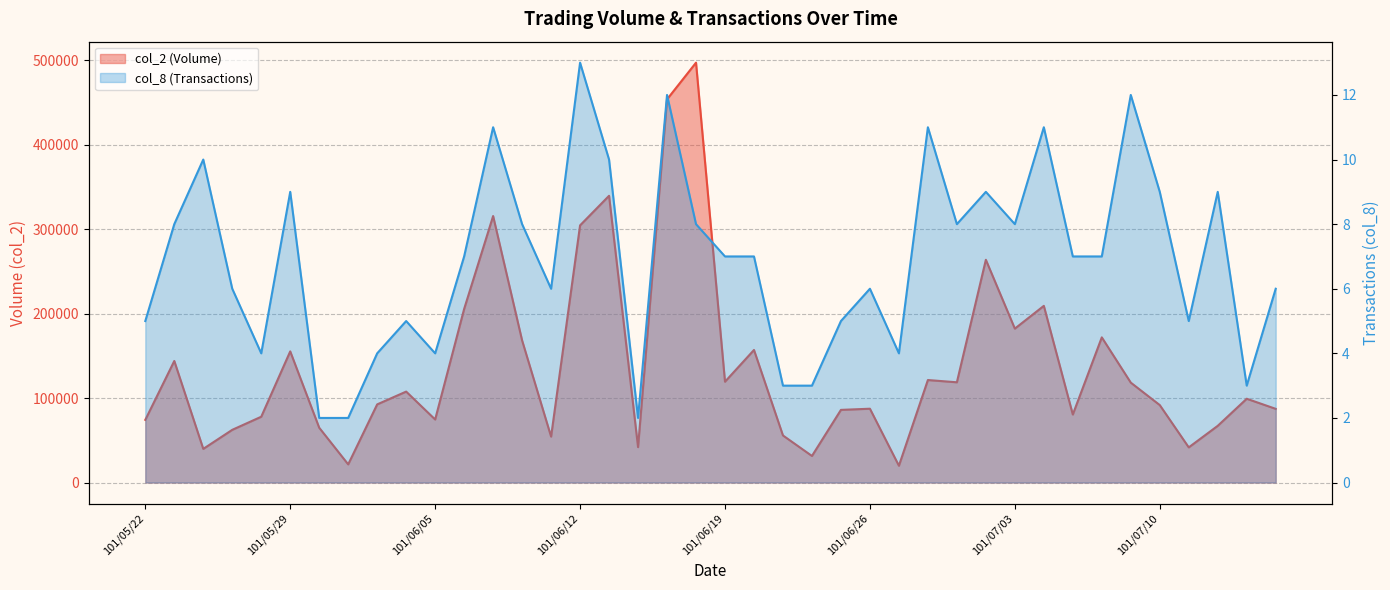

What is the label of the 4th point from the left?

101/05/25